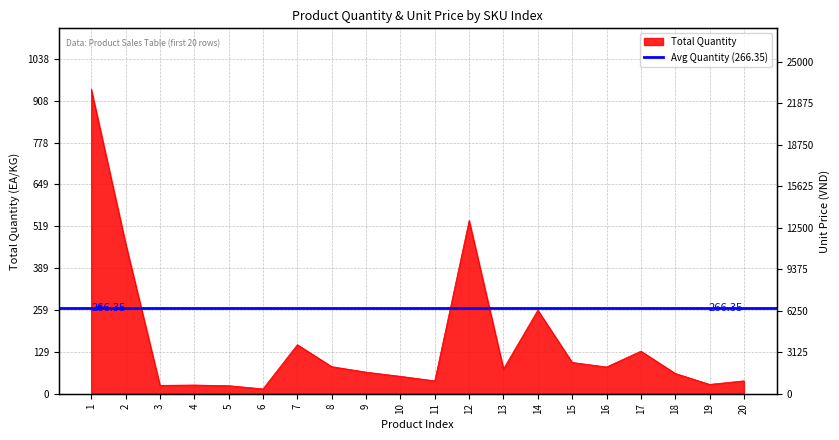

At which category does the chart reach its minimum across all series?

6